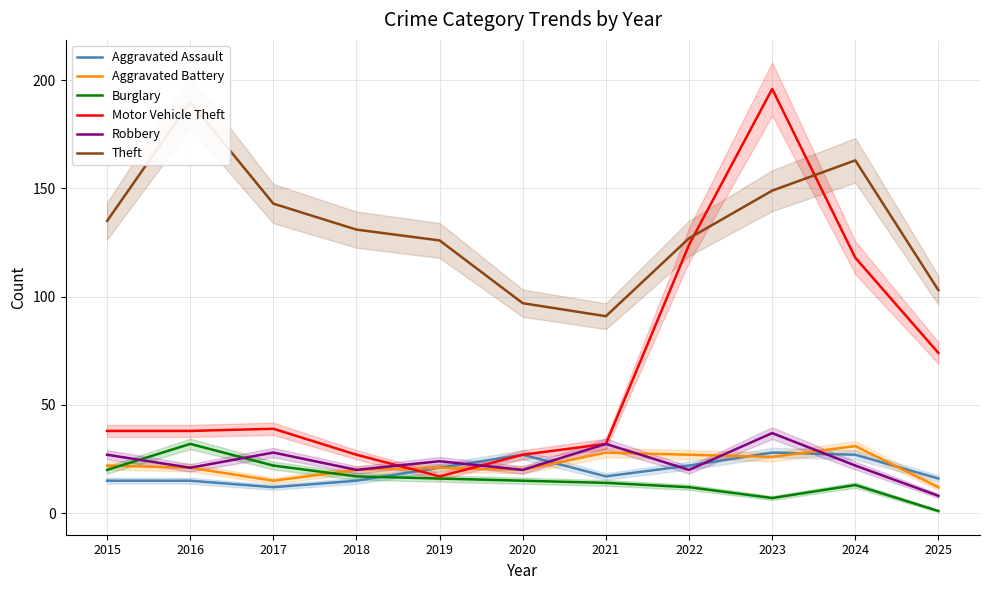

Where is the first local minimum for Theft?

2021